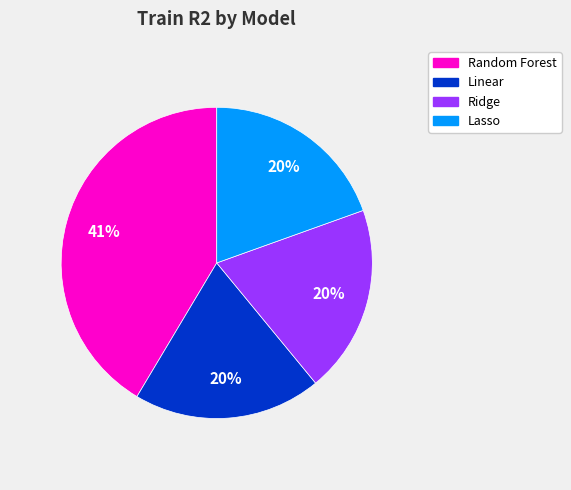

Does Random Forest account for over 50% of the chart?

No